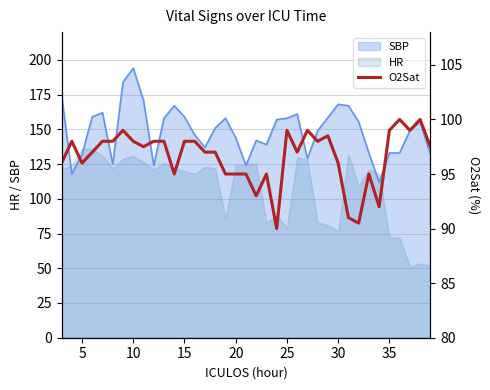

What is the highest value of the HR series?

136.0